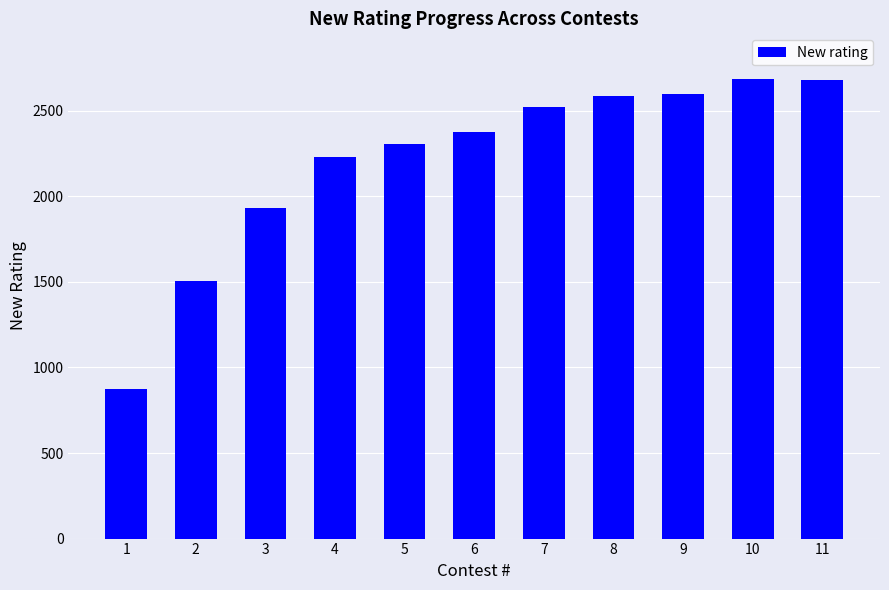

What is the smallest value displayed?

875